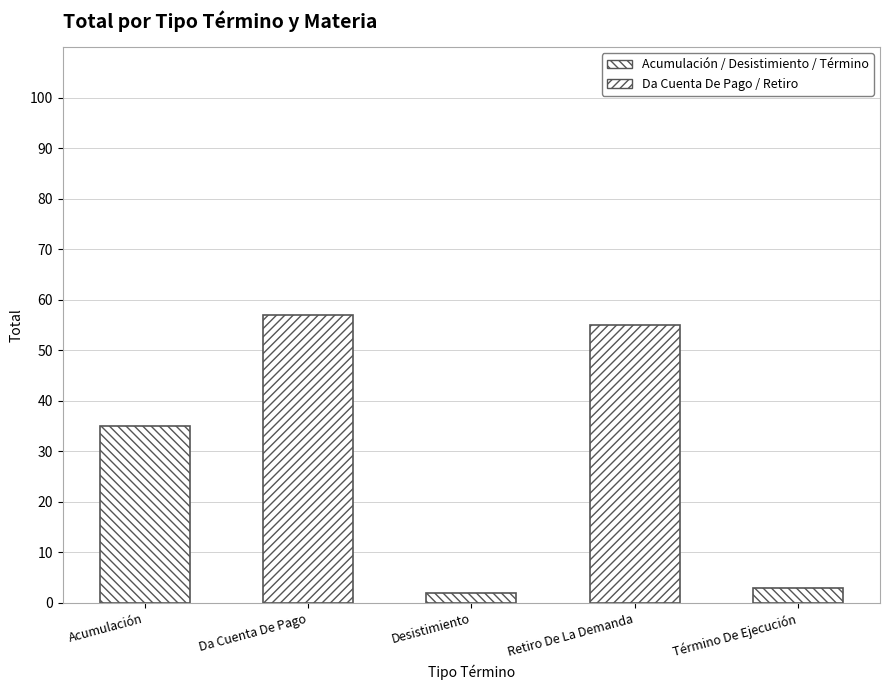

Is it true that the value at Cumplimiento is 1?

False